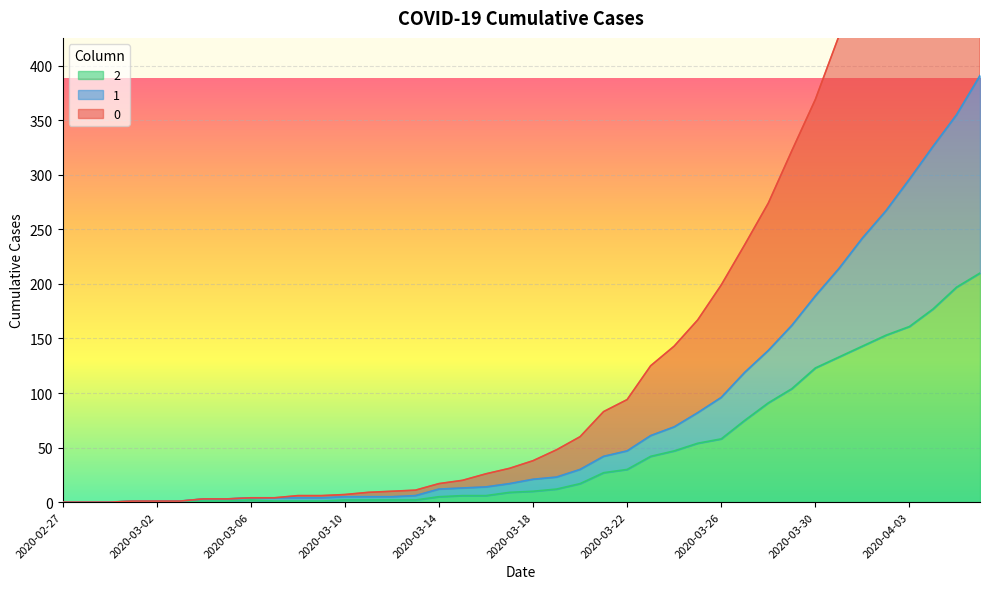

True or false: 1 and 2 intersect in this chart.

False